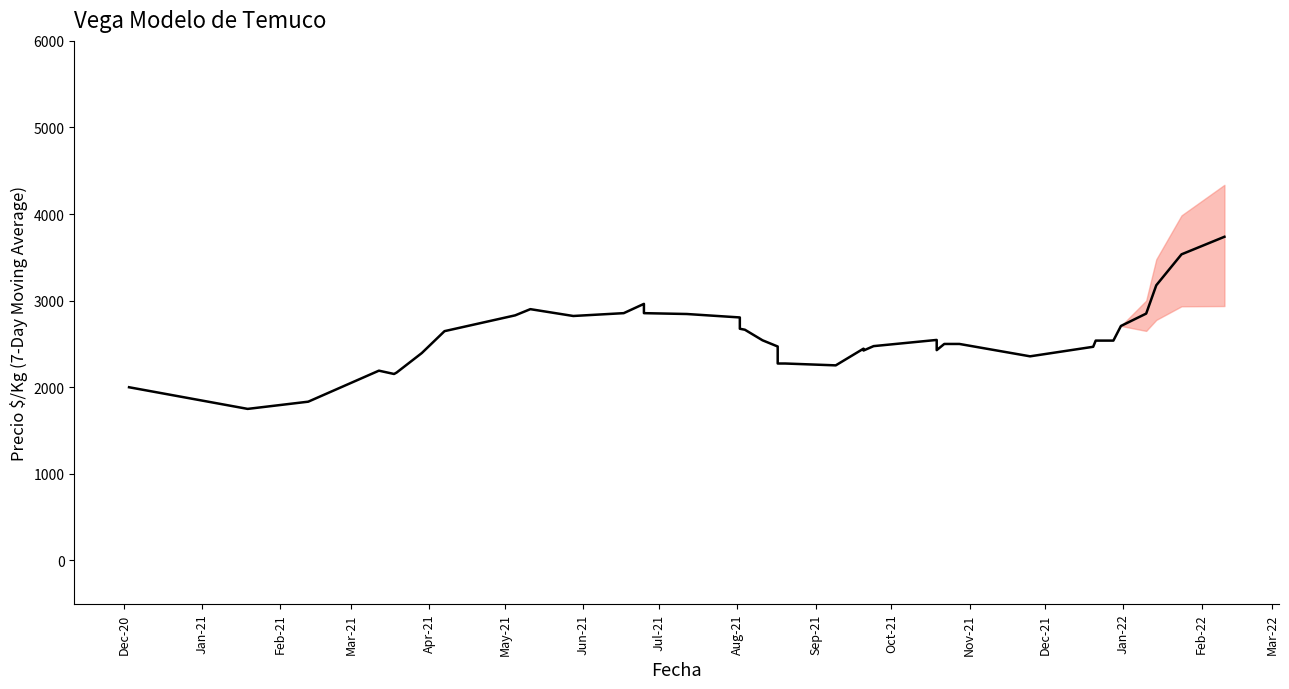

Count the number of data series in this chart.

1